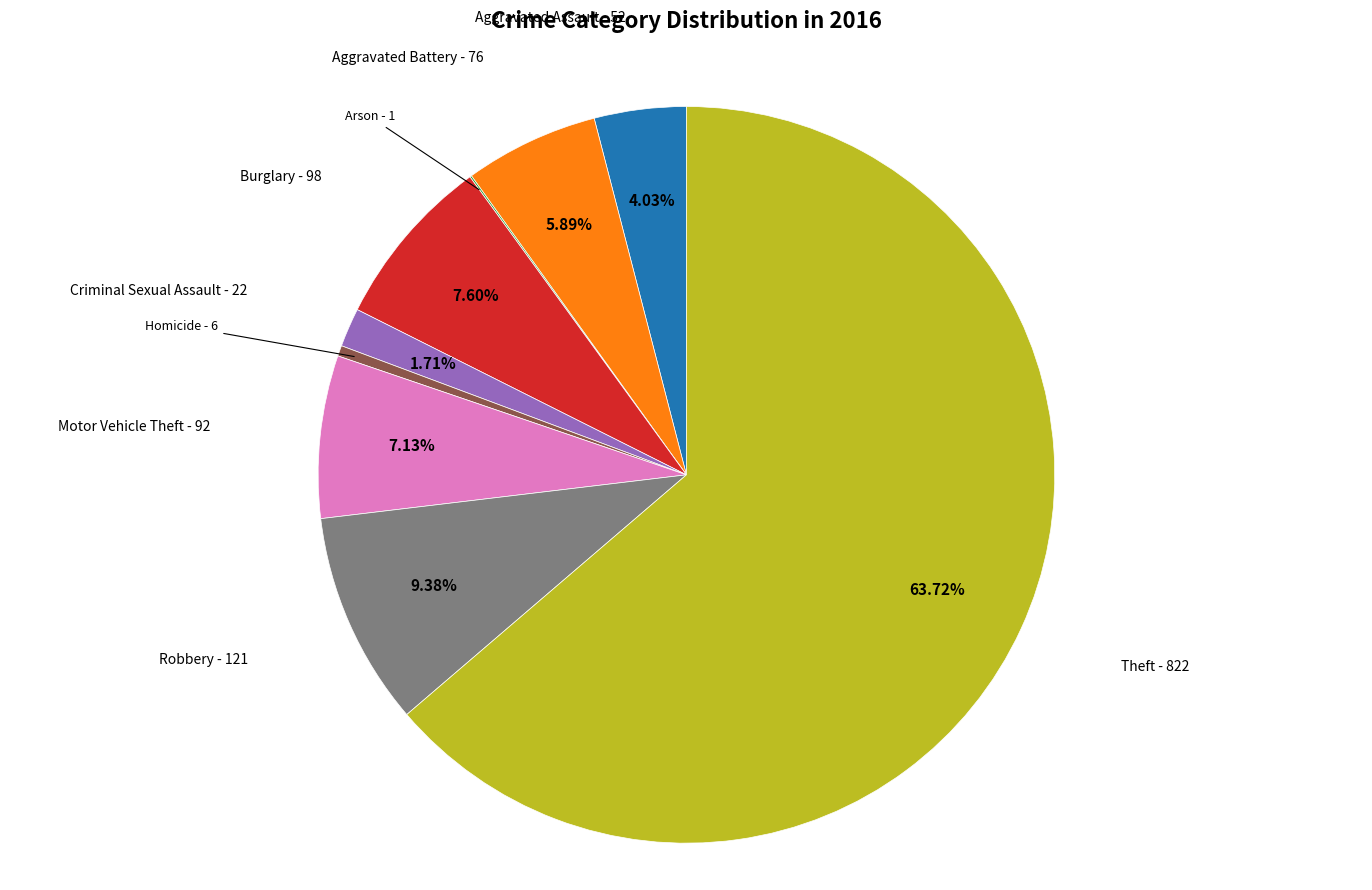

Is there any slice that represents more than half of the pie?

Yes